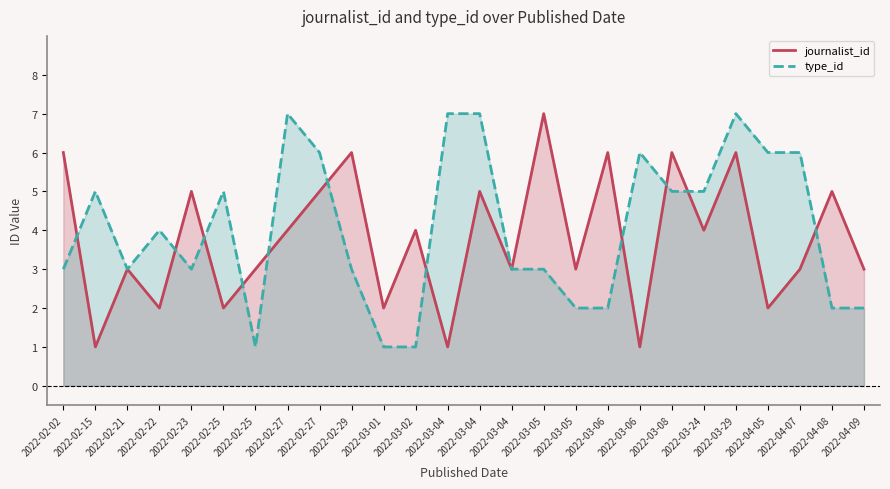

At 2022-04-08, list the series in order from smallest to largest.

type_id, journalist_id